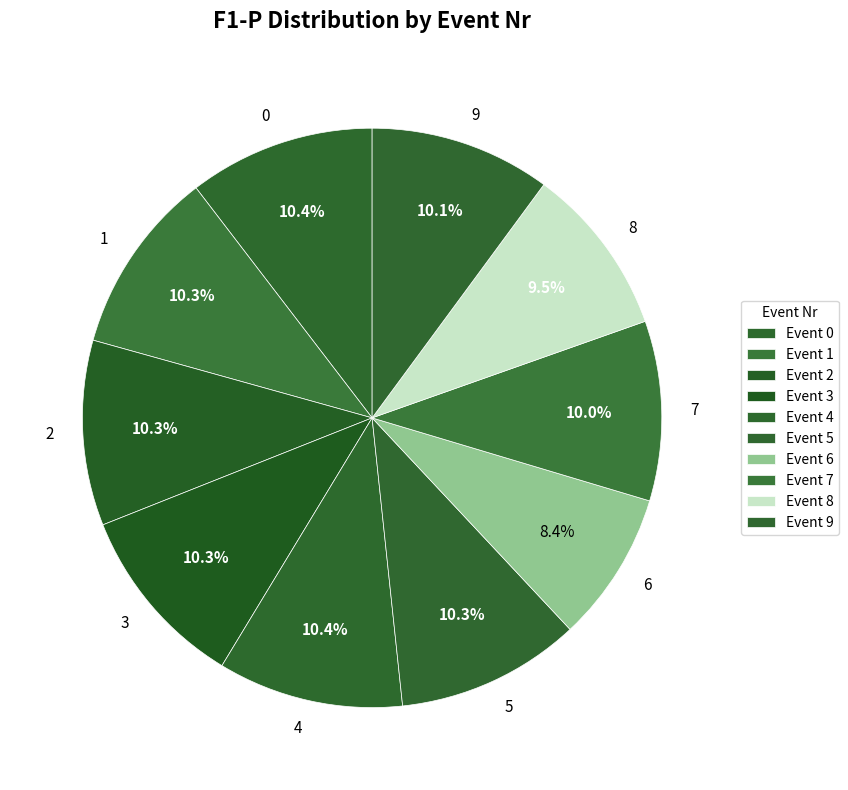

The 5 slice represents 1% of the pie. True or false?

False